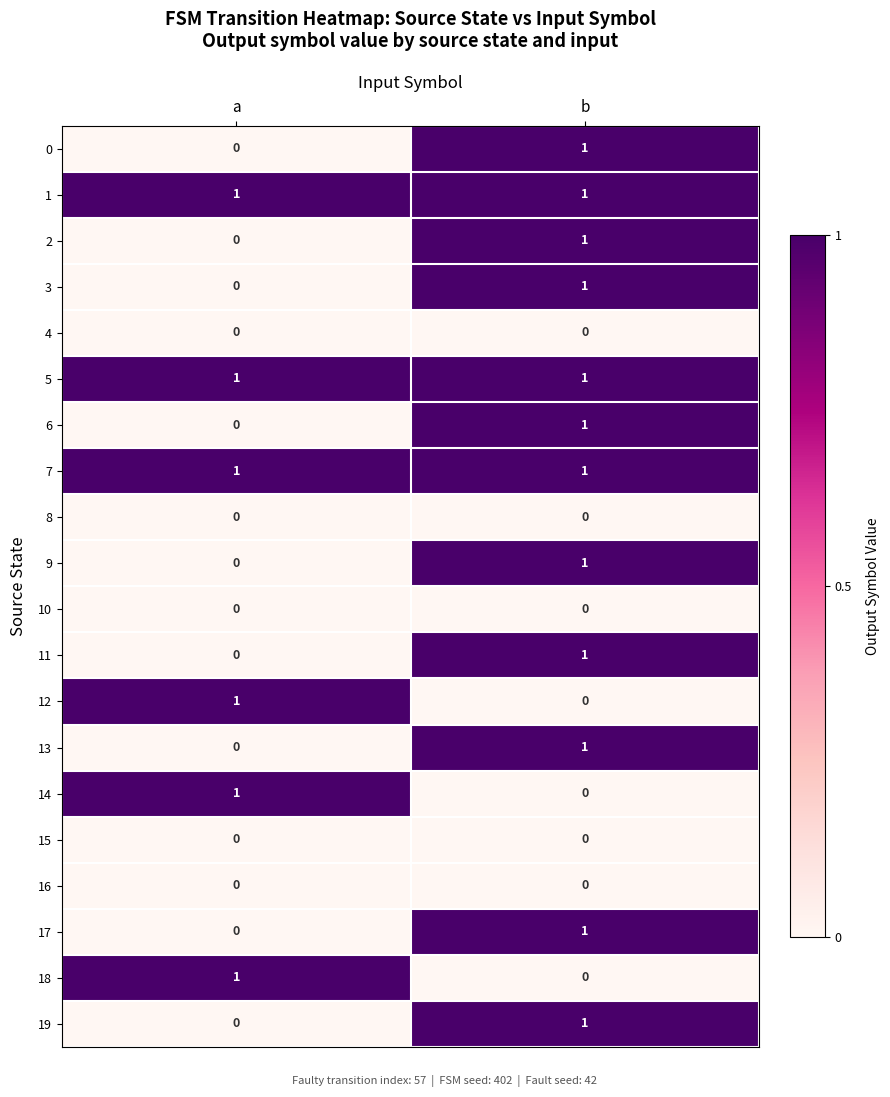

The value of 5 at a is 0. True or false?

False